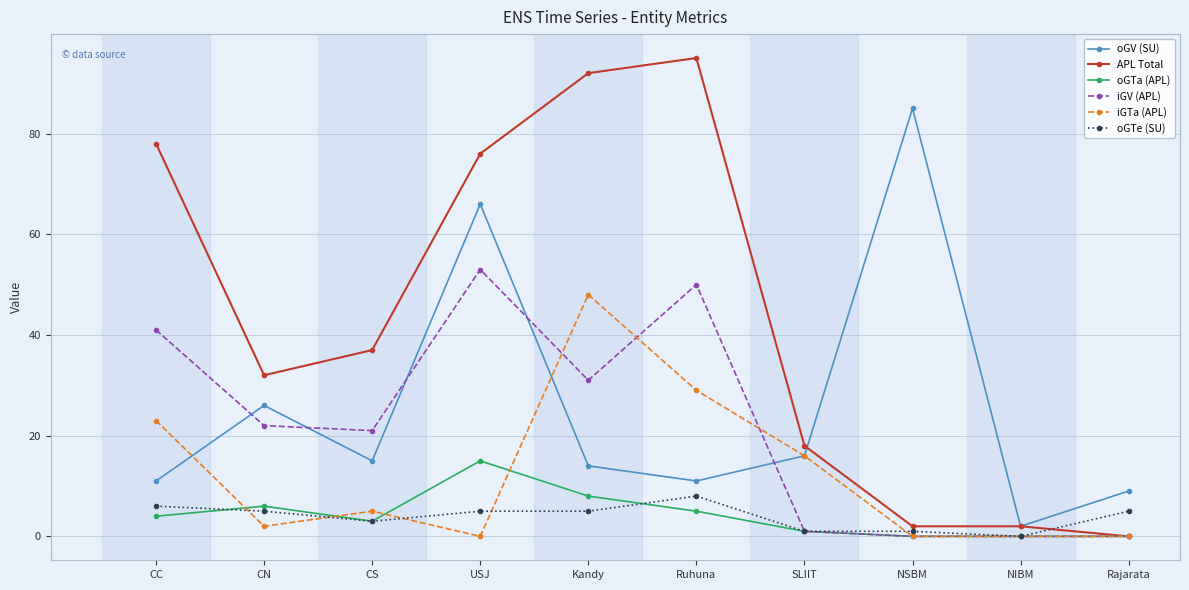

At which label does oGTa (APL) reach its peak?

USJ